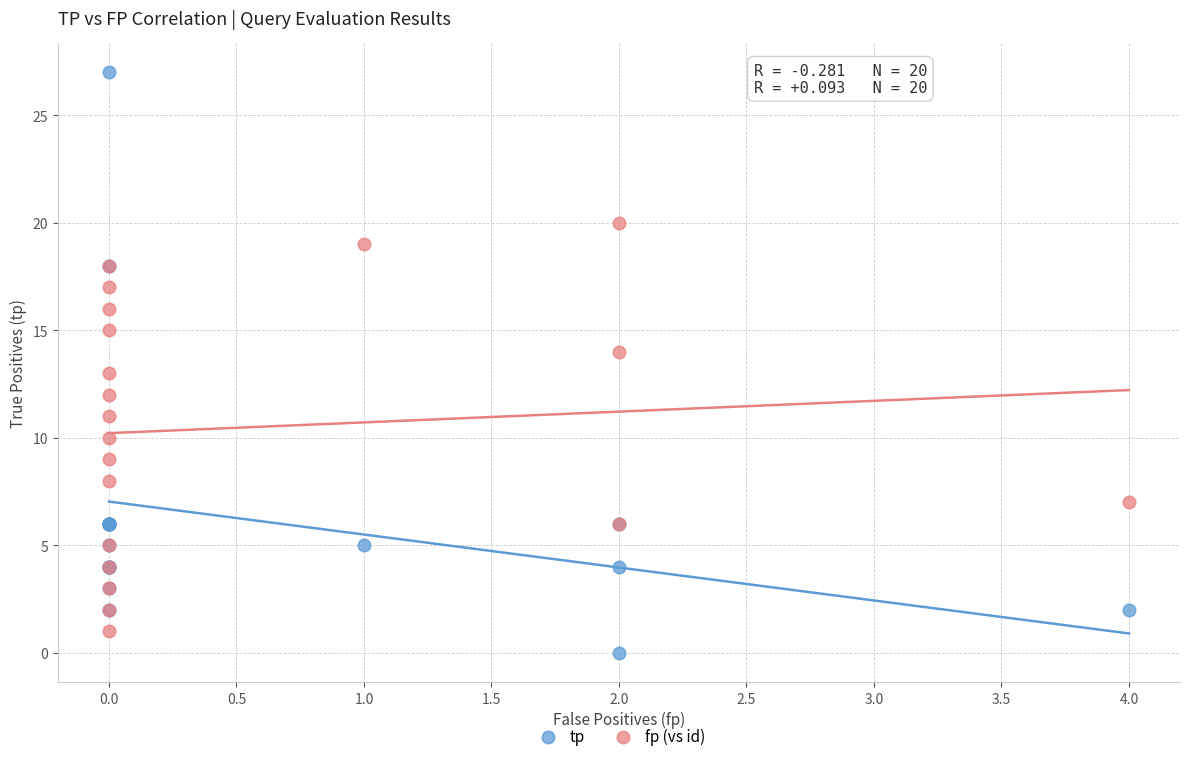

Which series has the largest Y range (max minus min)?

tp